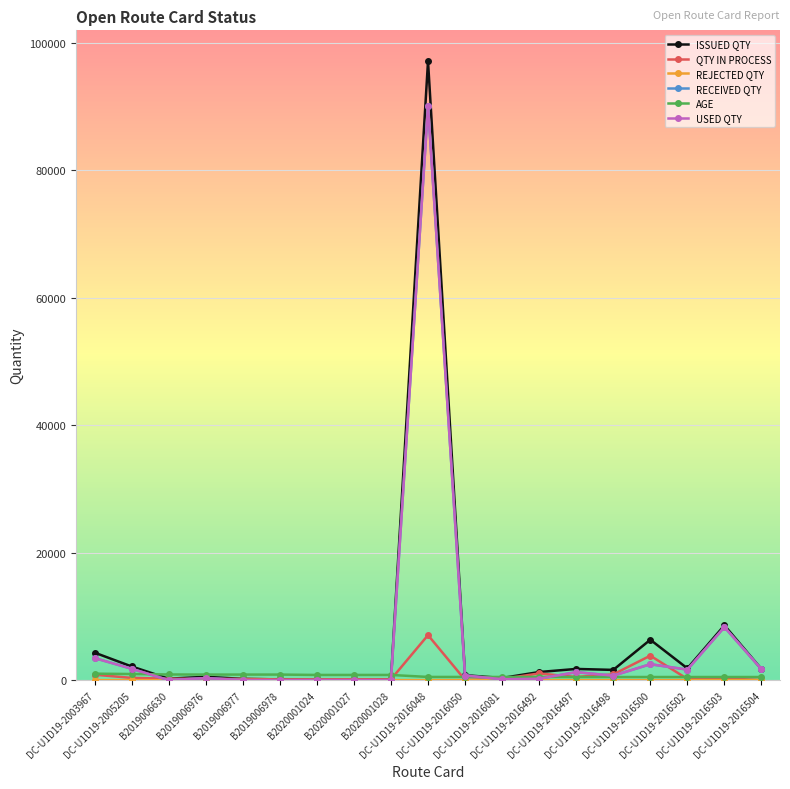

How many data points does each series have?

19